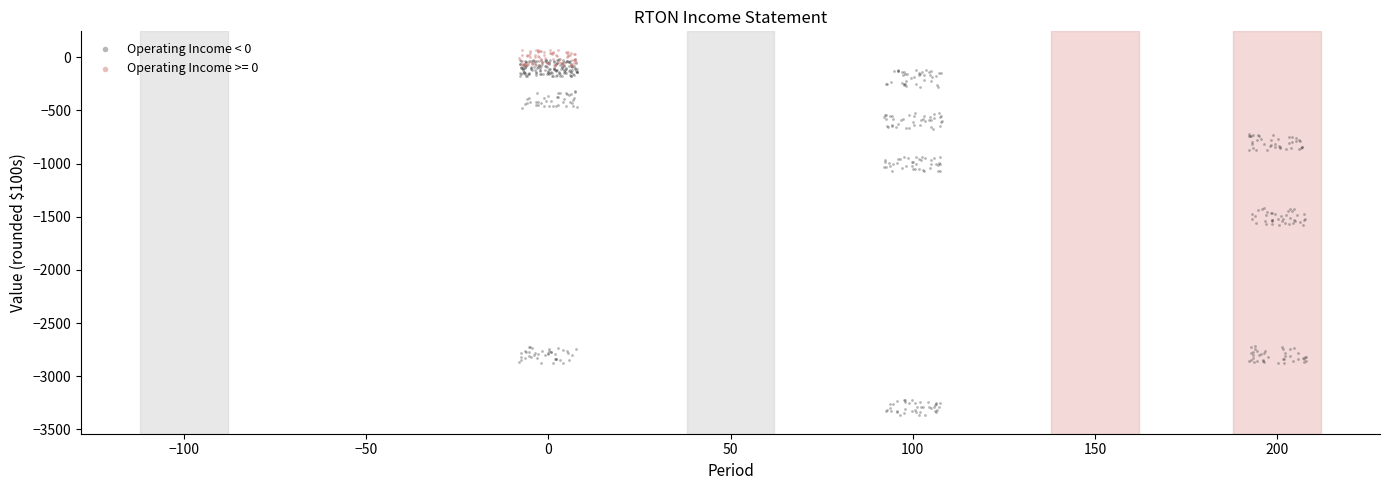

Which series contains the lowest Y value?

Operating Income < 0